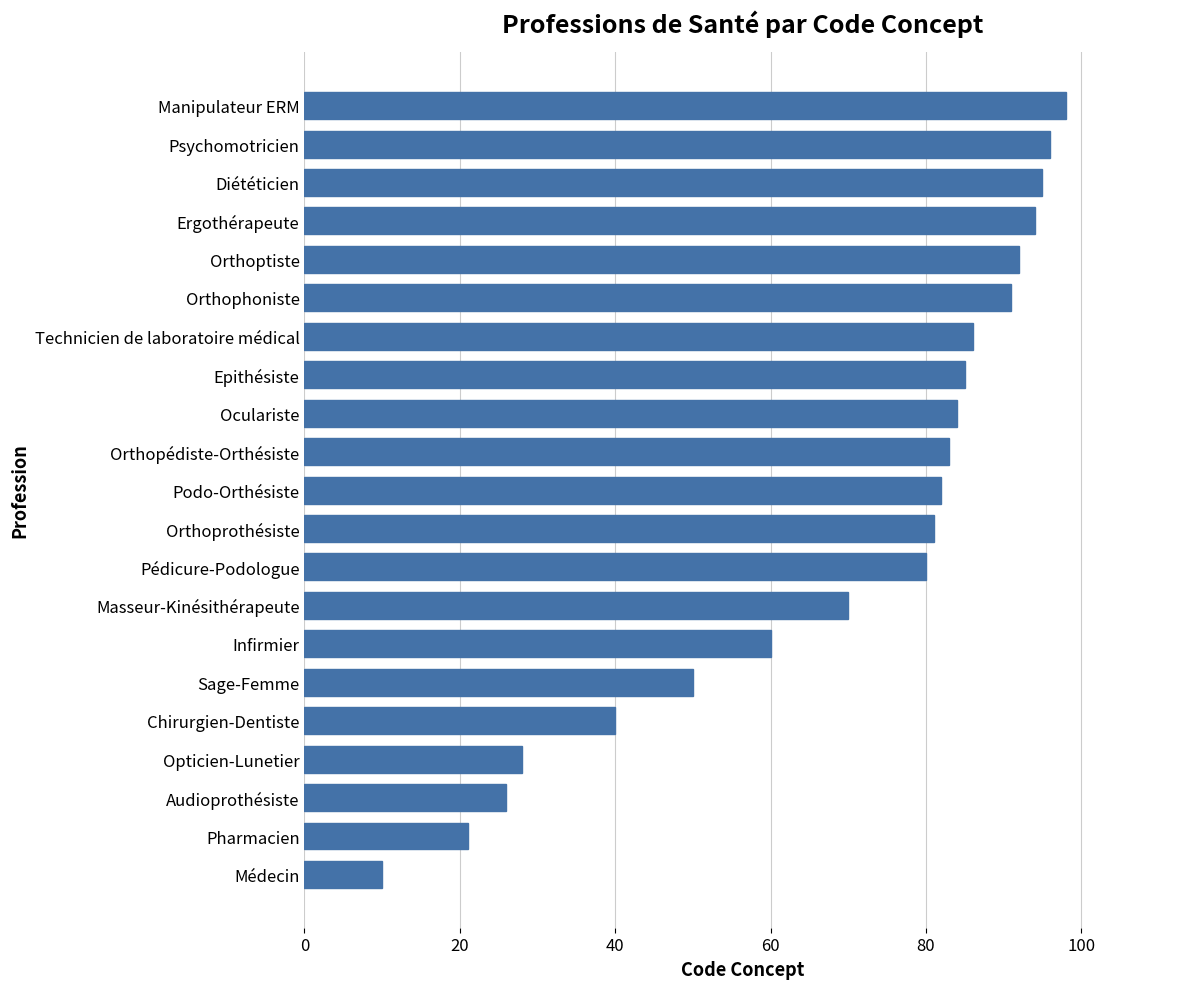

What is the ratio of the value at Oculariste to the value at Opticien-Lunetier?

3.0